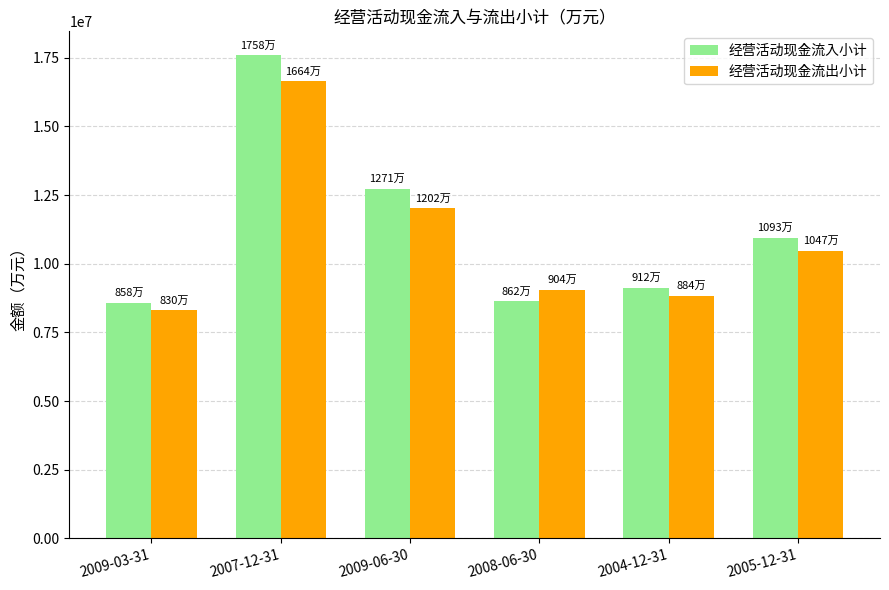

What is the difference between the highest and lowest values at 2008-06-30?

418294